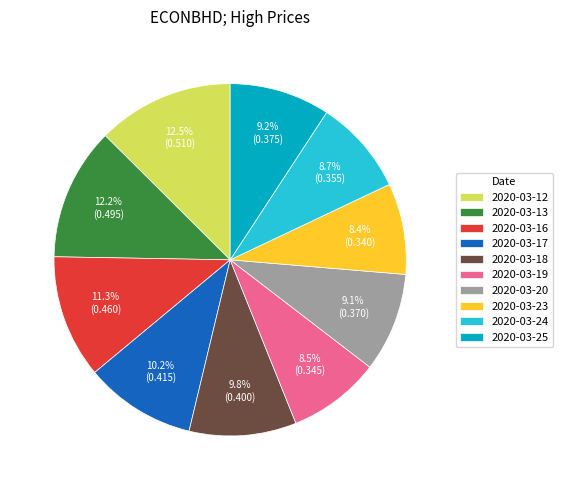

To the nearest percent, what is the difference between the largest and smallest slice percentages?

4%